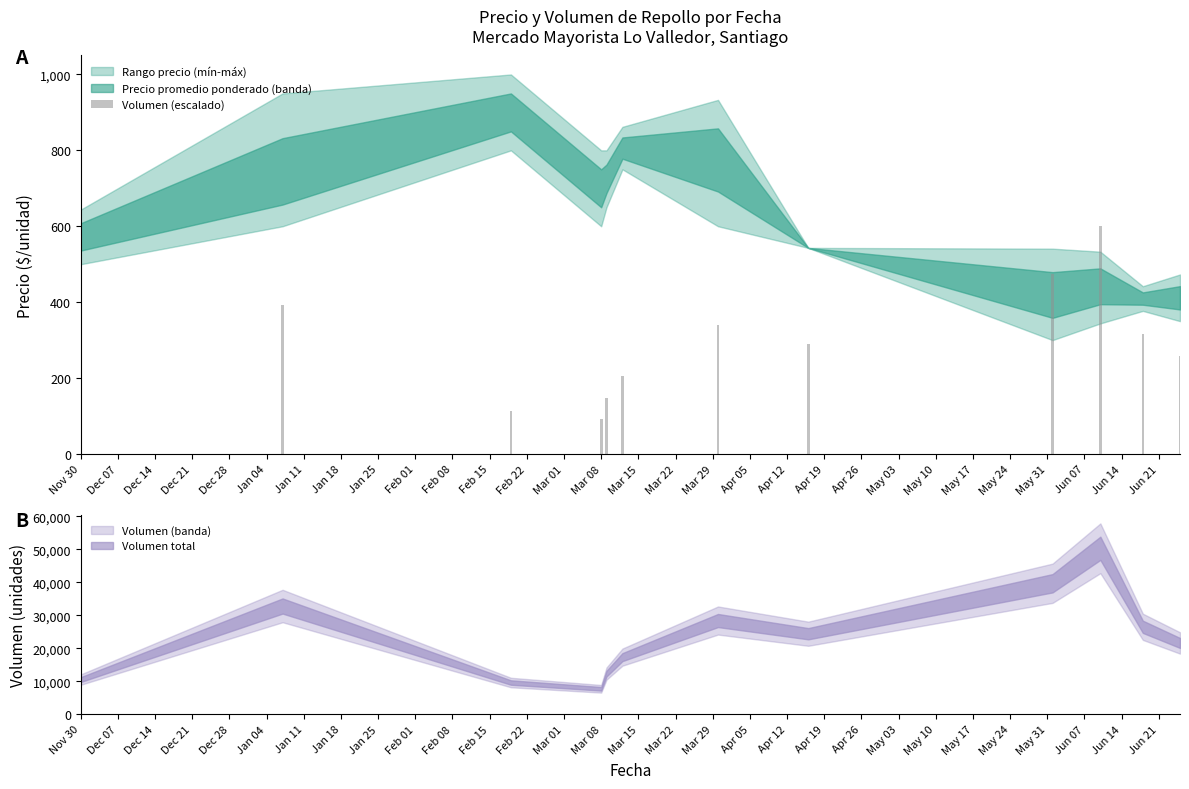

What is the difference between the second highest and second lowest values in the Volumen (escalado) series?

359.0